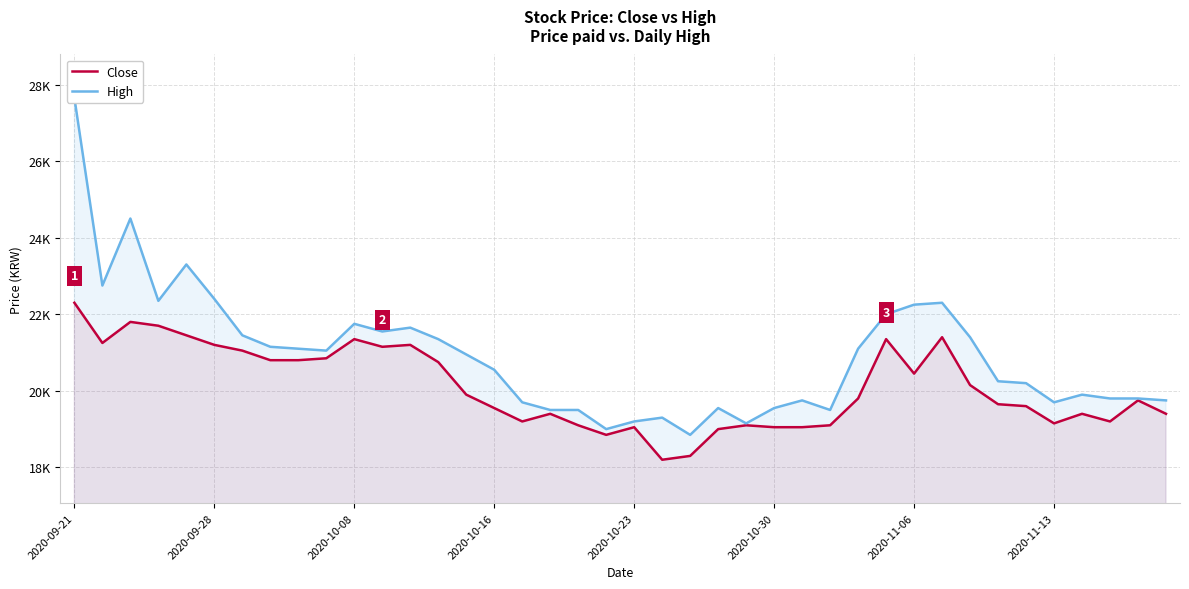

At which label does High first exceed 20950?

2020-09-21